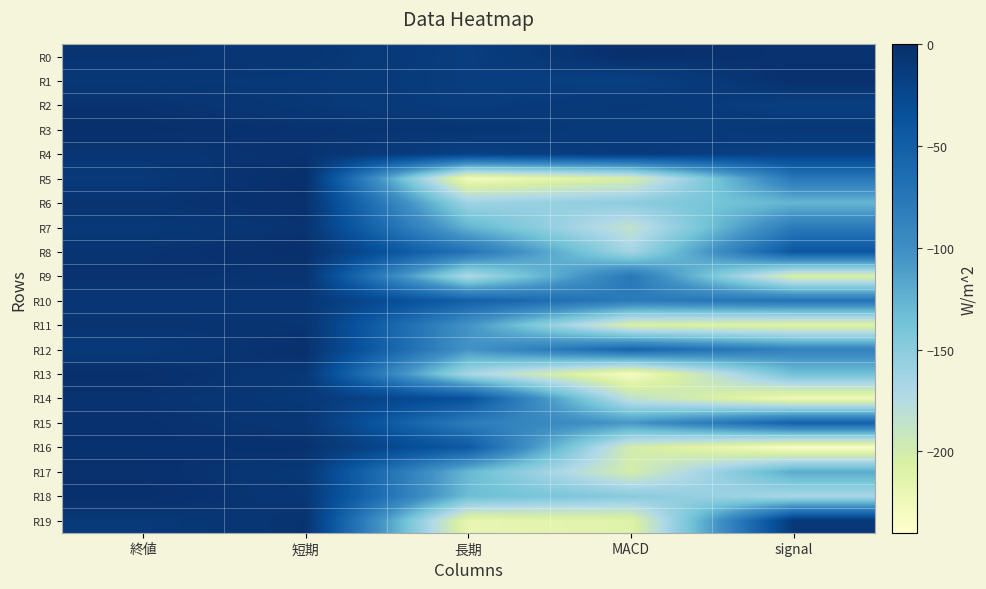

Rank the series at signal from lowest to highest value.

R16, R14, R11, R9, R18, R13, R6, R17, R12, R7, R5, R10, R15, R8, R4, R2, R19, R3, R0, R1